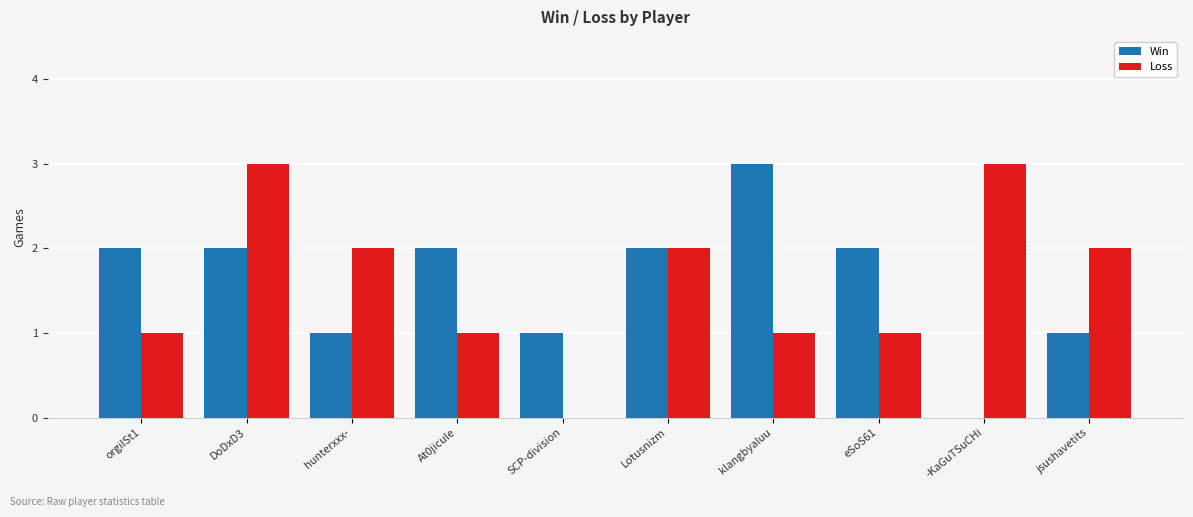

At which category is the sum across all series the highest?

DoDxD3